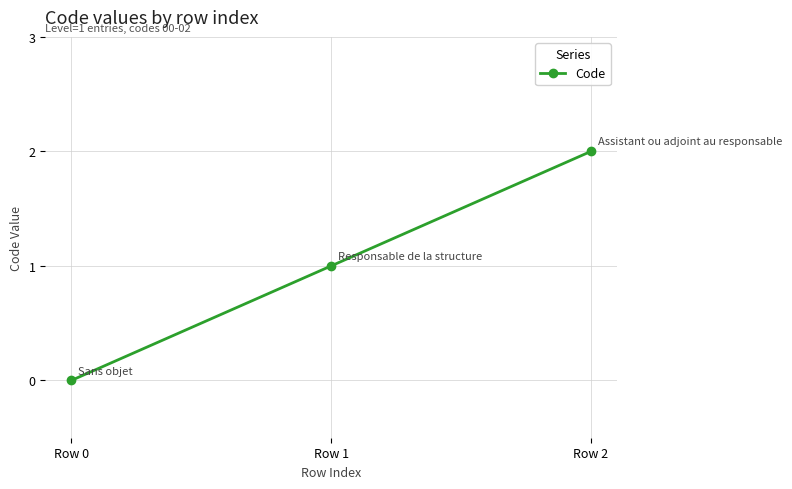

Is it true that the value at Row 2 is 2?

True